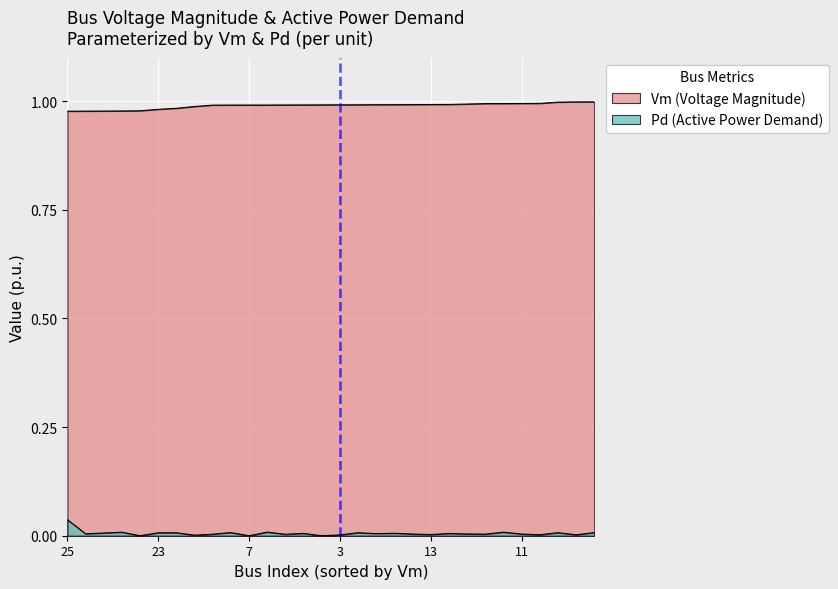

List the labels in order of Vm value, largest first.

20, 17, 19, 21, 11, 10, 15, 29, 9, 13, 5, 33, 12, 30, 3, 14, 34, 8, 1, 7, 2, 6, 16, 22, 23, 24, 26, 27, 28, 25